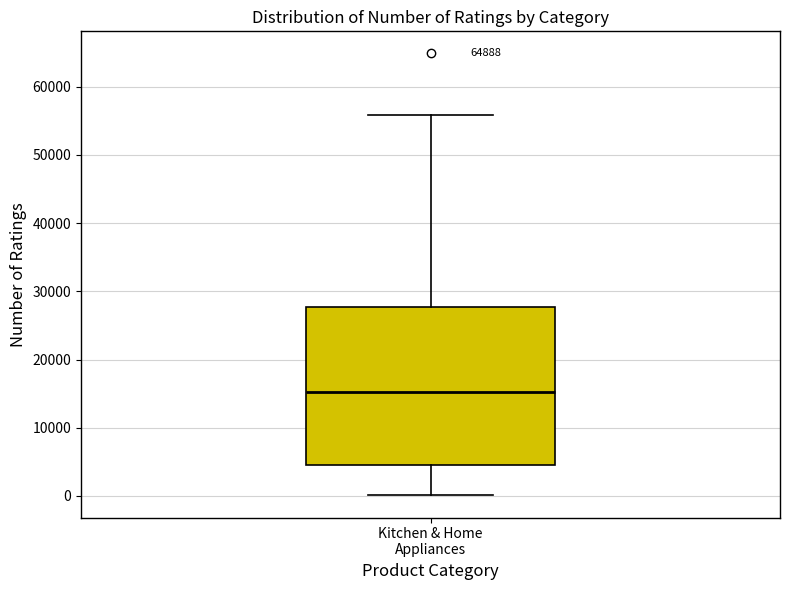

Where is the upper edge of the box for Kitchen & Home Appliances on the y-axis? The values are not printed on the chart, so give them approximately, as read against the axis.

28000